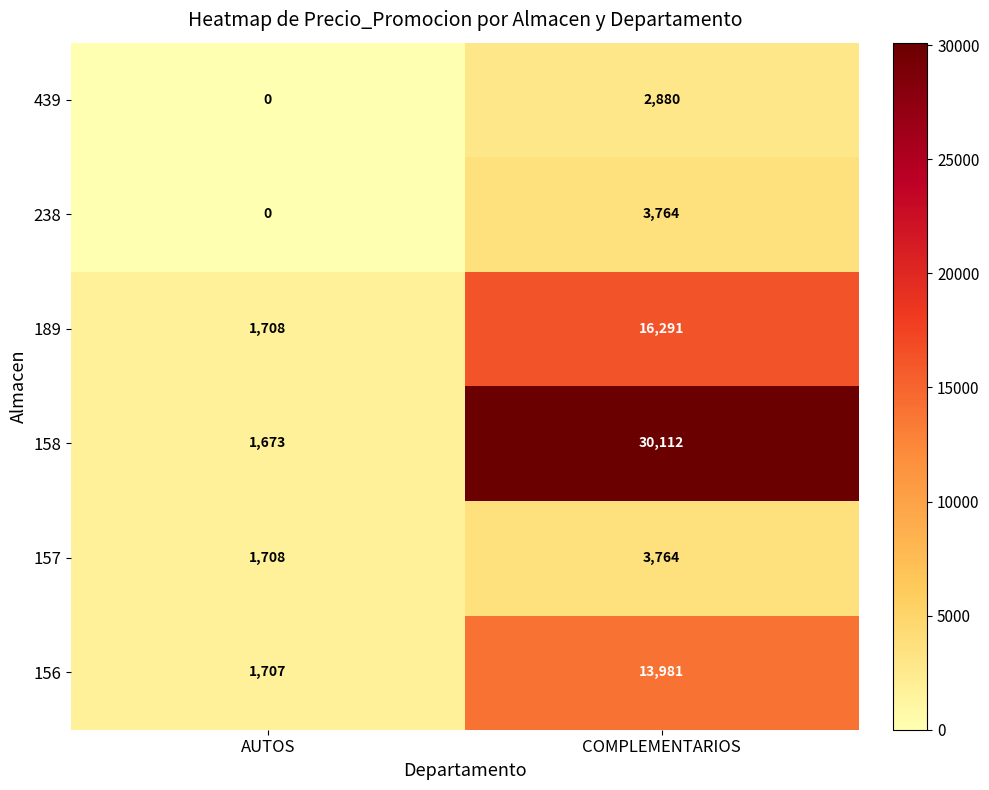

How many data points does each series have?

2